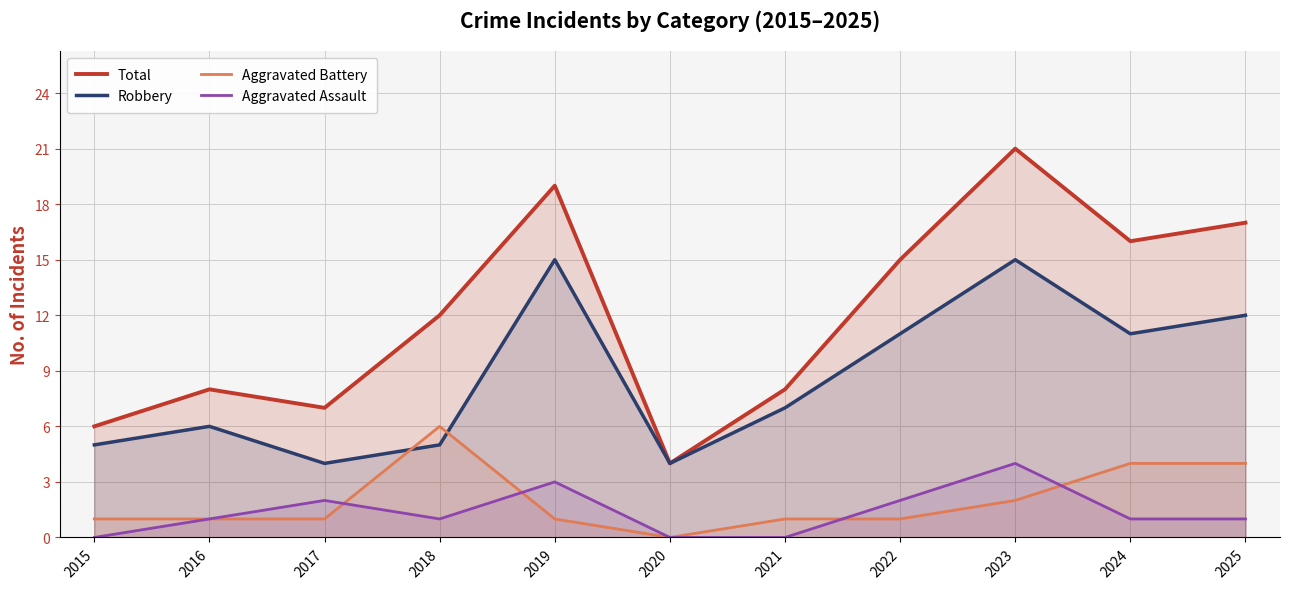

What is the total value across all series at 2016?

16